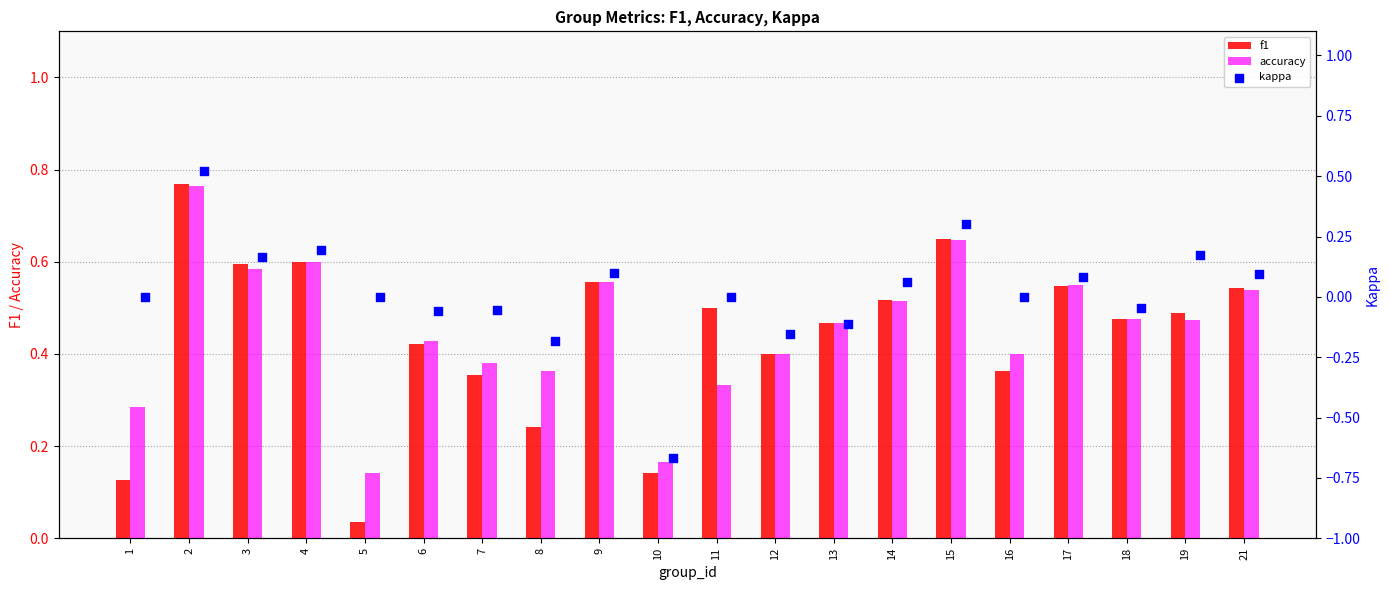

Is the value of f1 at 7 greater than the value of accuracy at 19?

No